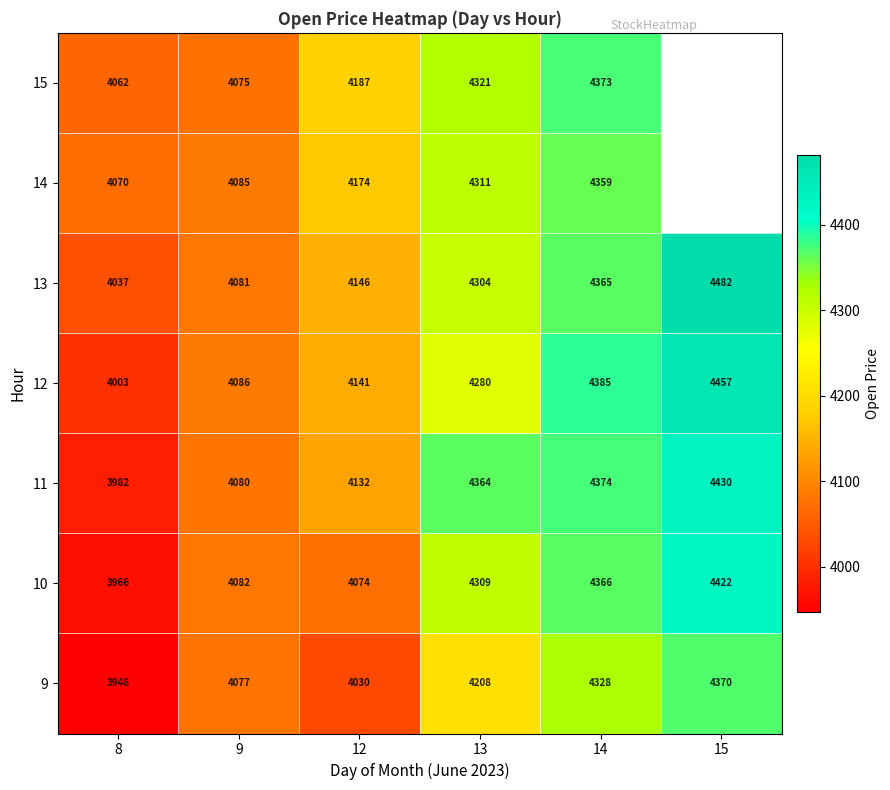

Is the value of 12 at 13 greater than the value of 13 at 8?

Yes